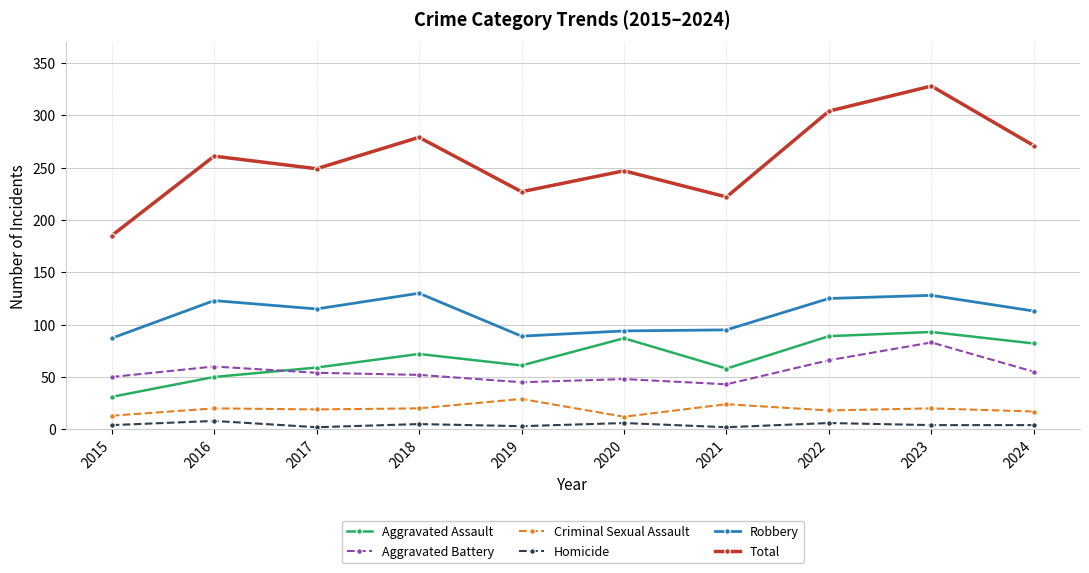

How many data points does each series have?

10